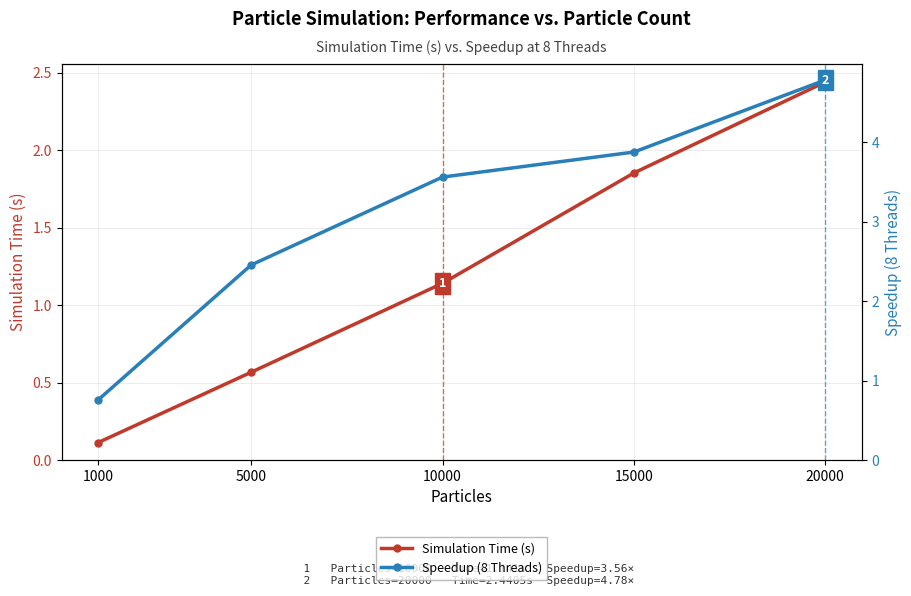

Read the Simulation Time (s) value at 15000.

1.9